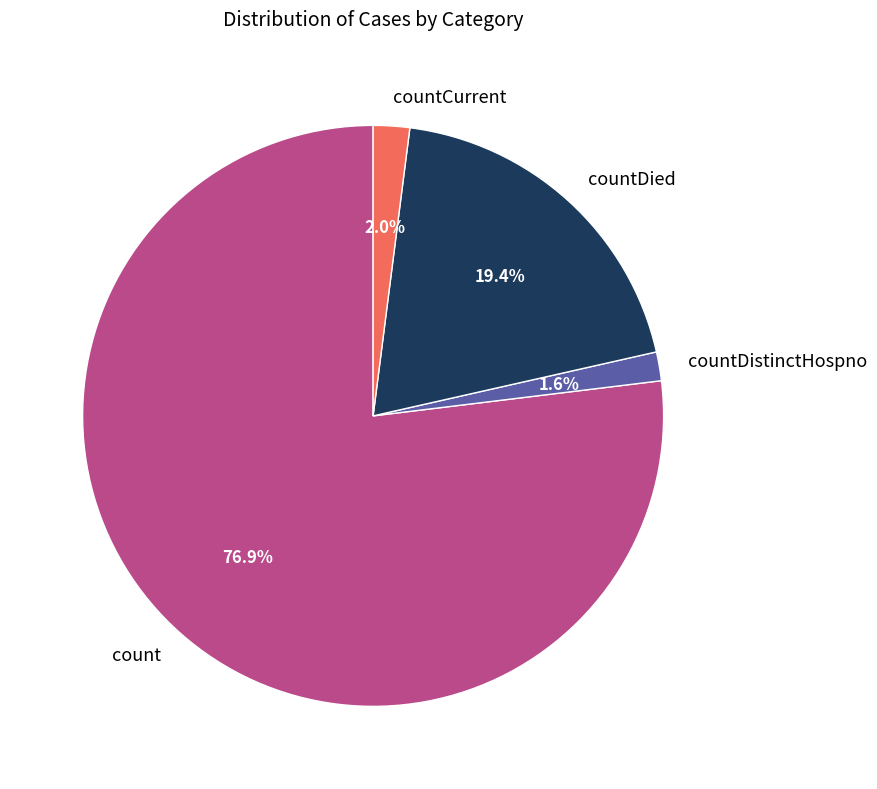

Which slice is the largest?

count